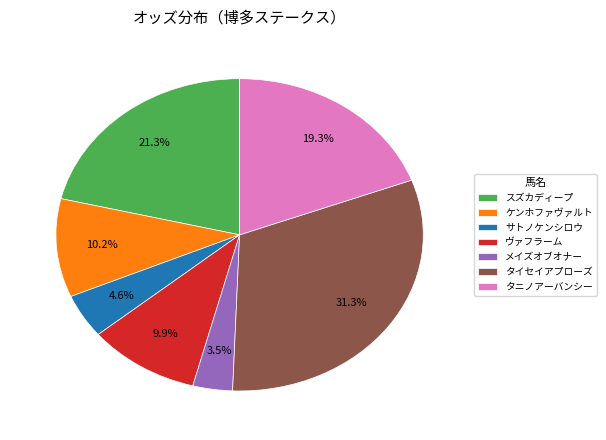

What is the total percentage of ヴァフラーム and ケンホファヴァルト?

20.1%